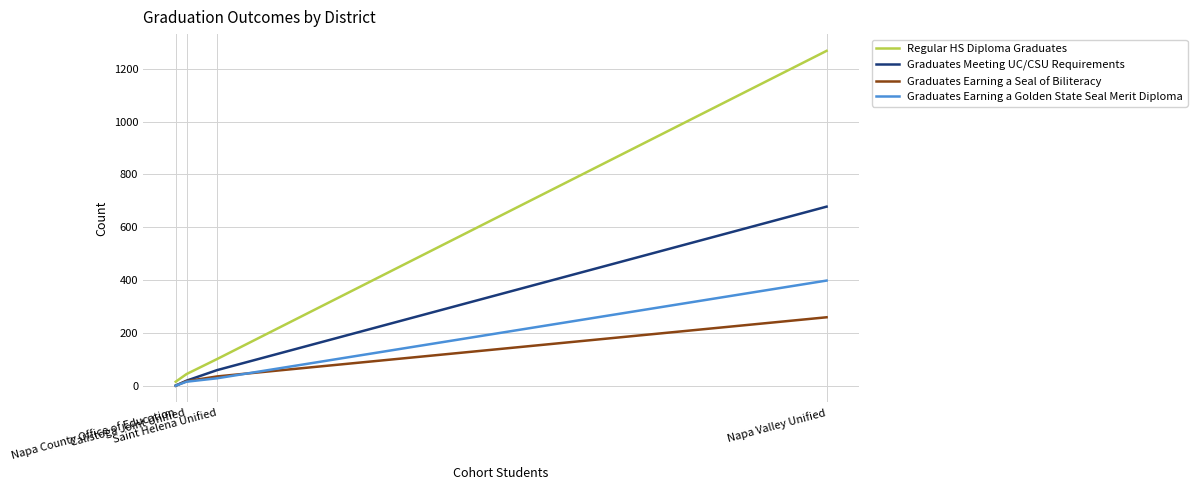

How many positive values does the Graduates Earning a Golden State Seal Merit Diploma series have?

3